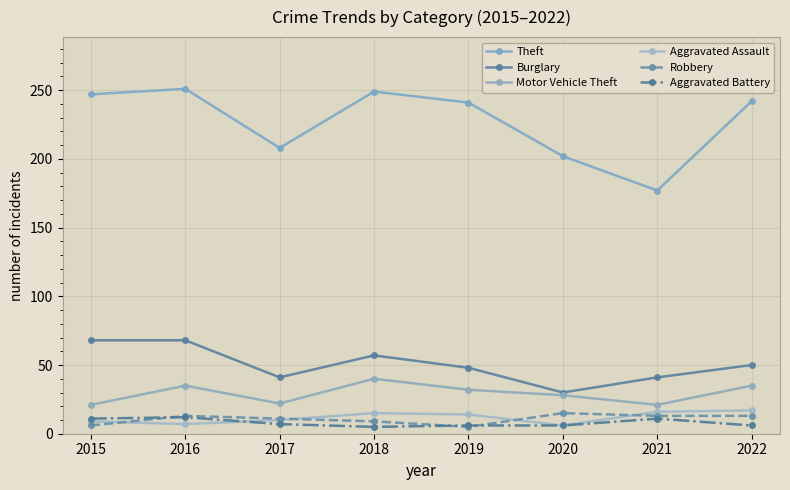

How many data points does each series have?

8